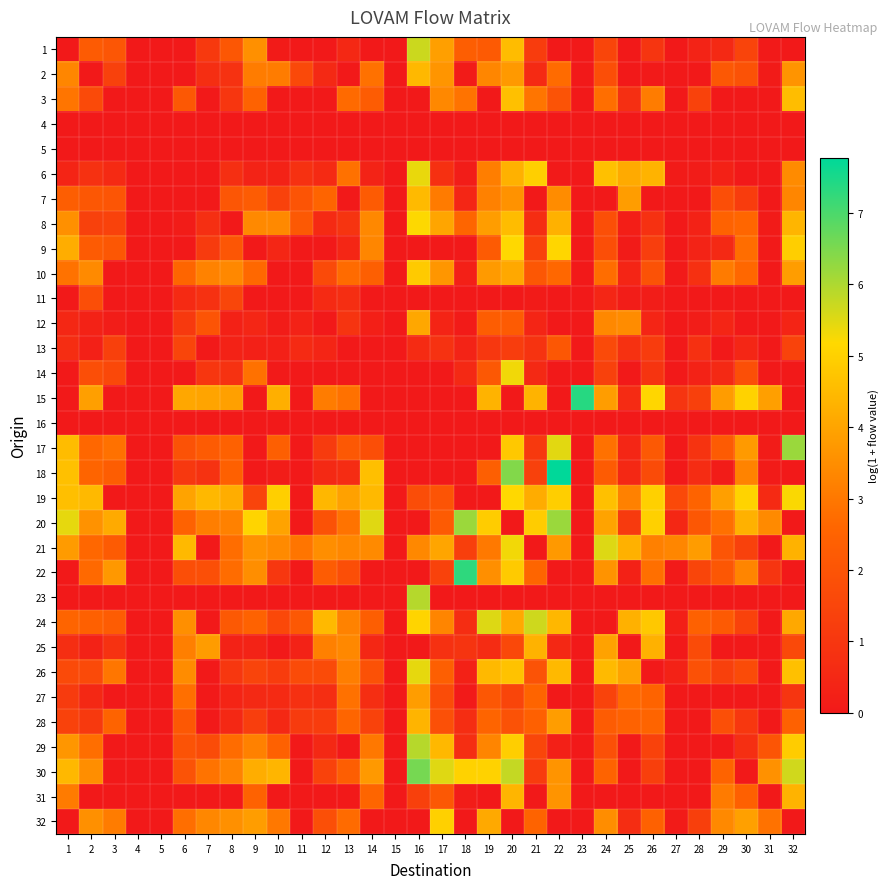

Rank the series by their maximum value, from lowest to highest.

4, 5, 16, 11, 13, 27, 12, 25, 28, 31, 2, 7, 3, 10, 32, 9, 8, 19, 14, 6, 26, 21, 24, 1, 29, 23, 17, 20, 30, 22, 15, 18